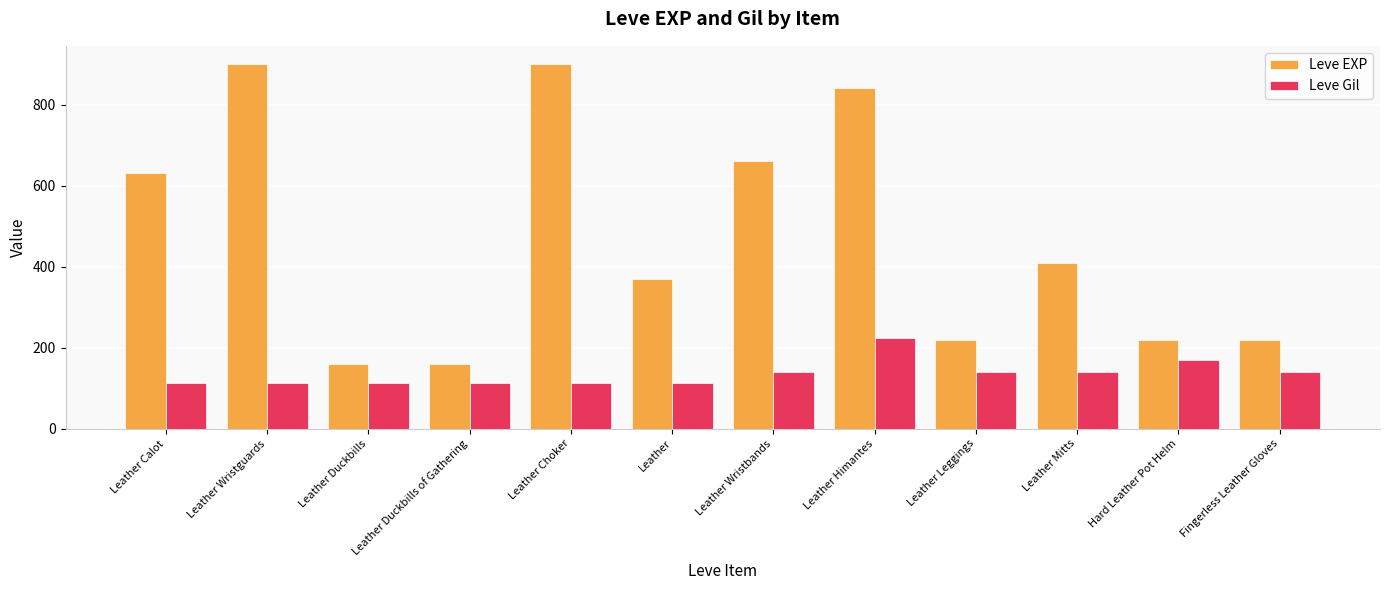

What is the smallest value displayed?

112